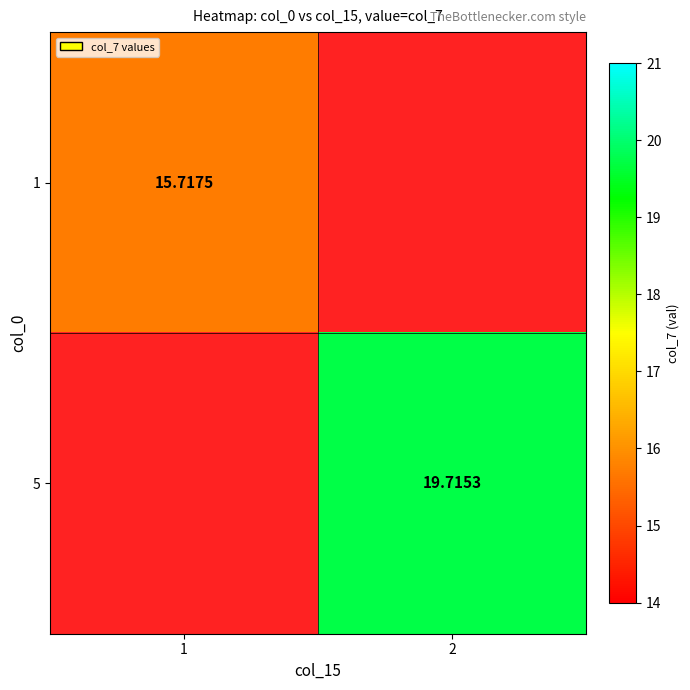

List the series in order of their peak value, lowest first.

1, 5